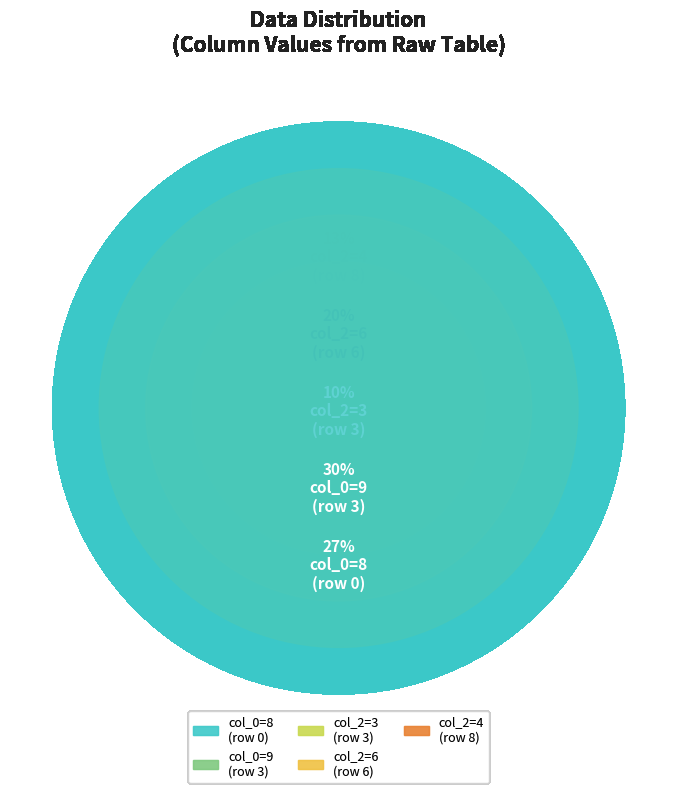

How many segments does this pie chart have?

5